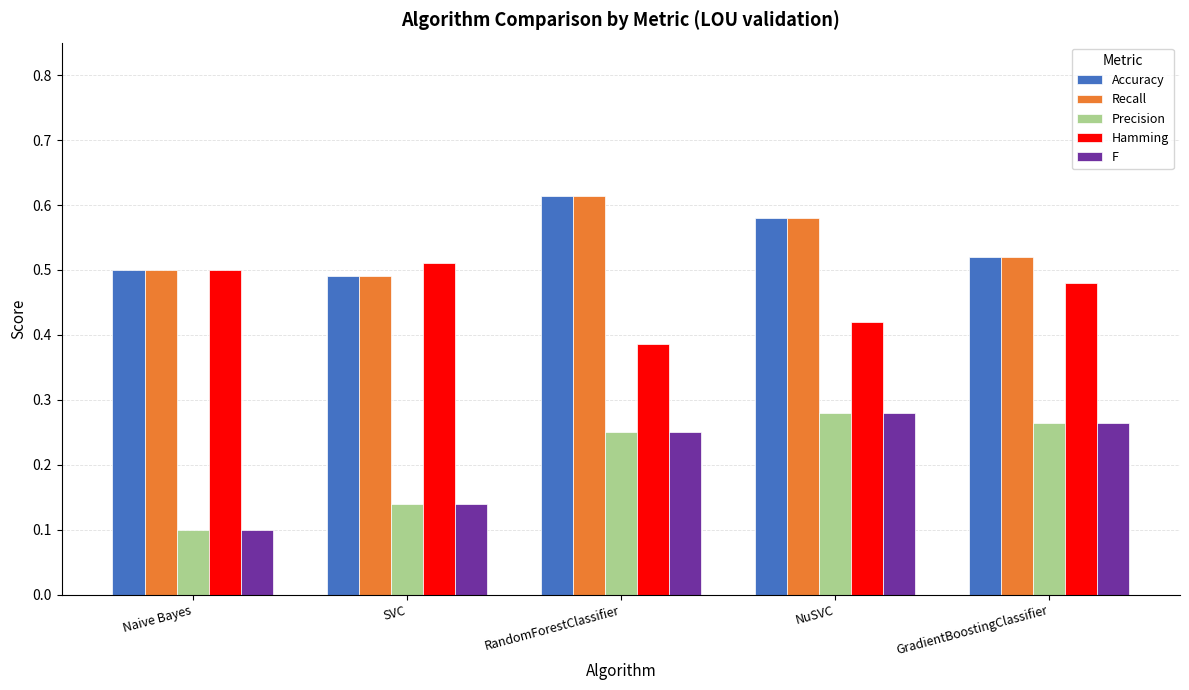

How many bars are there in total?

25